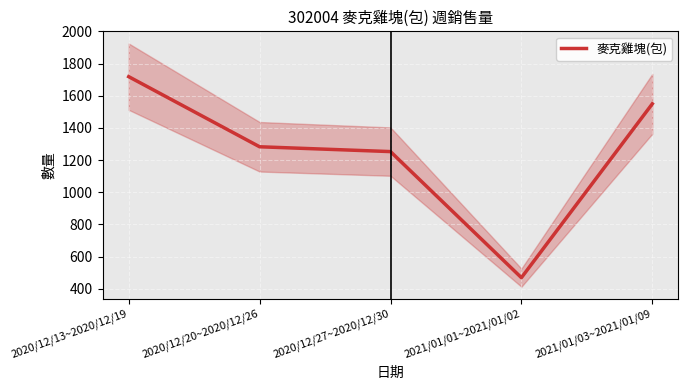

What is the approximate value at 2021/01/01~2021/01/02, to the nearest 10?

470